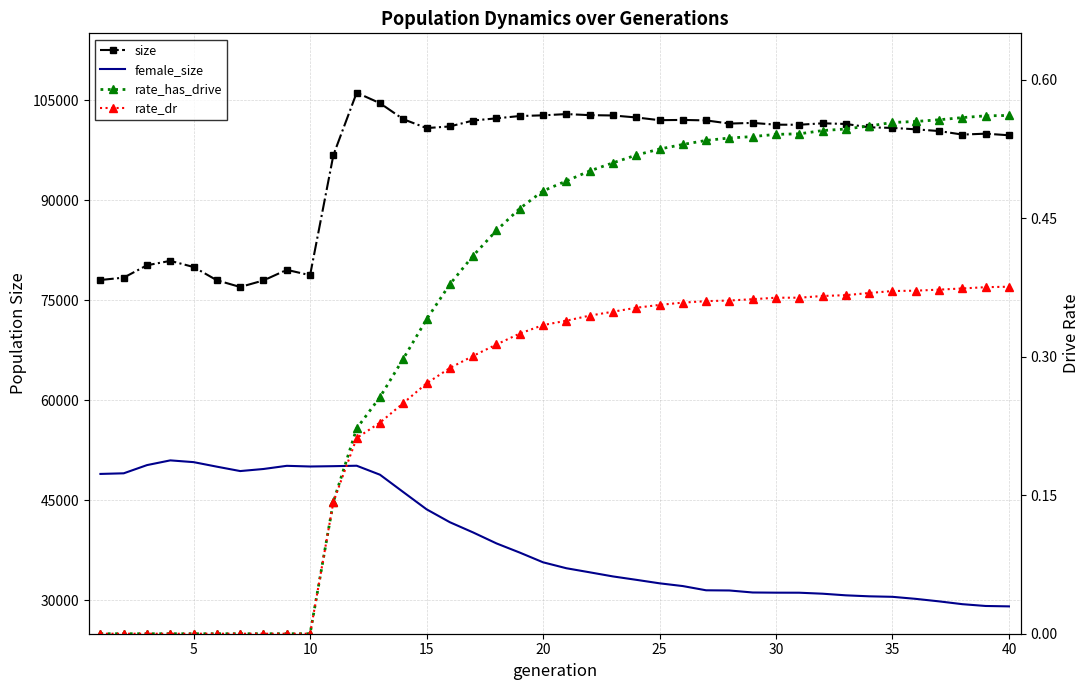

True or false: female_size has a value of 42300.1 at 30.

False